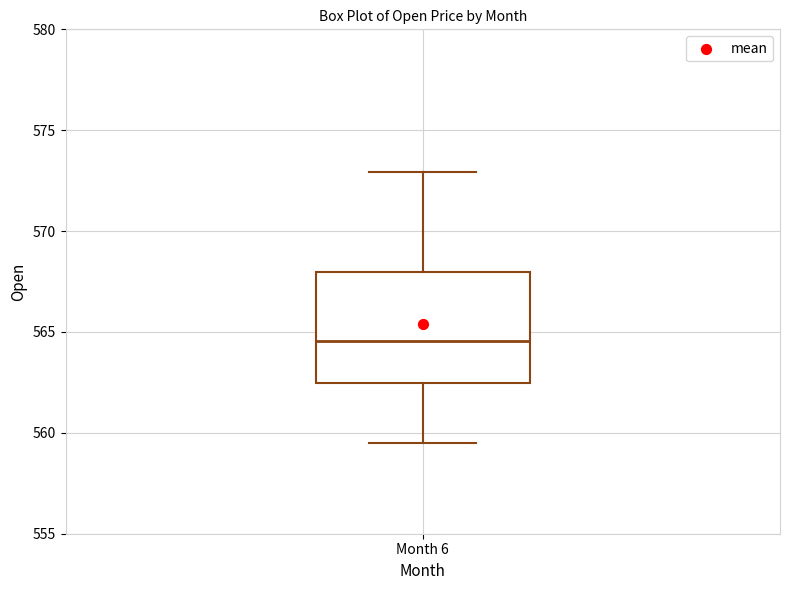

Read this box plot against the y-axis: the position of the median line, the range covered by the box, and the ends of both whiskers. The values are not printed on the chart, so give them approximately, as read against the axis.

median 564.5, box 562.5 to 568.0, whiskers 559.5 to 573.0